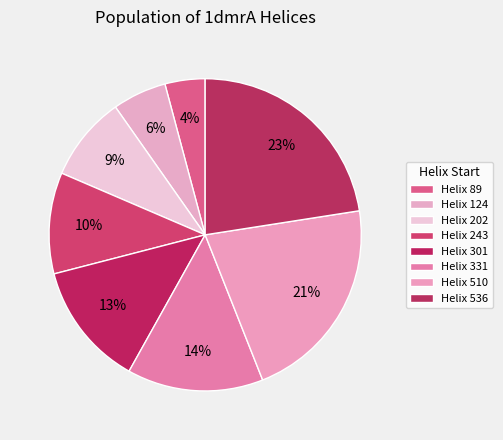

Which category has the smallest portion of the pie?

Helix 89